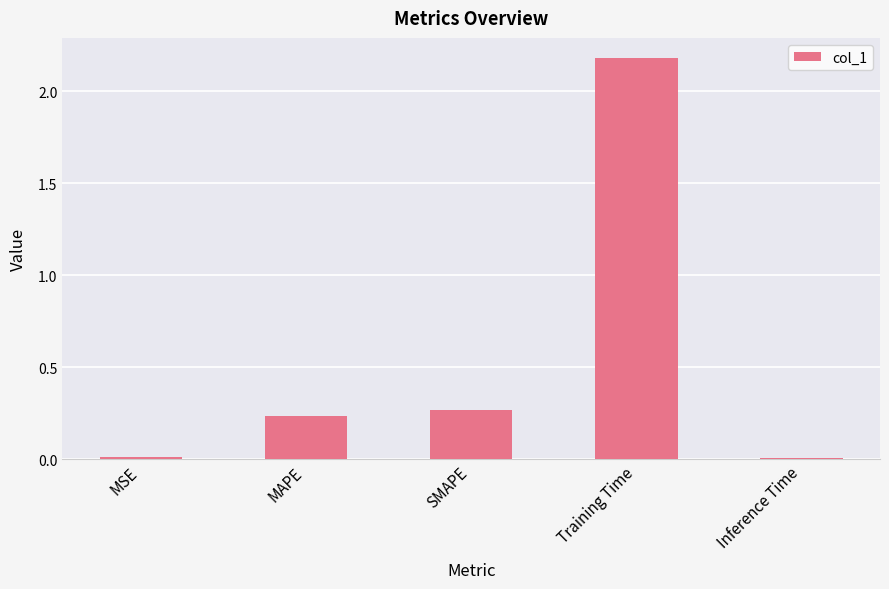

What is the maximum value shown in the chart?

2.2